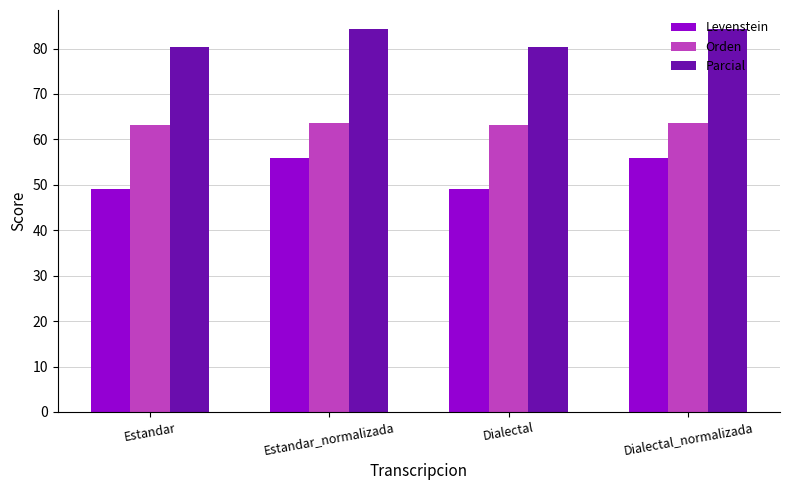

How many groups of bars are there?

4